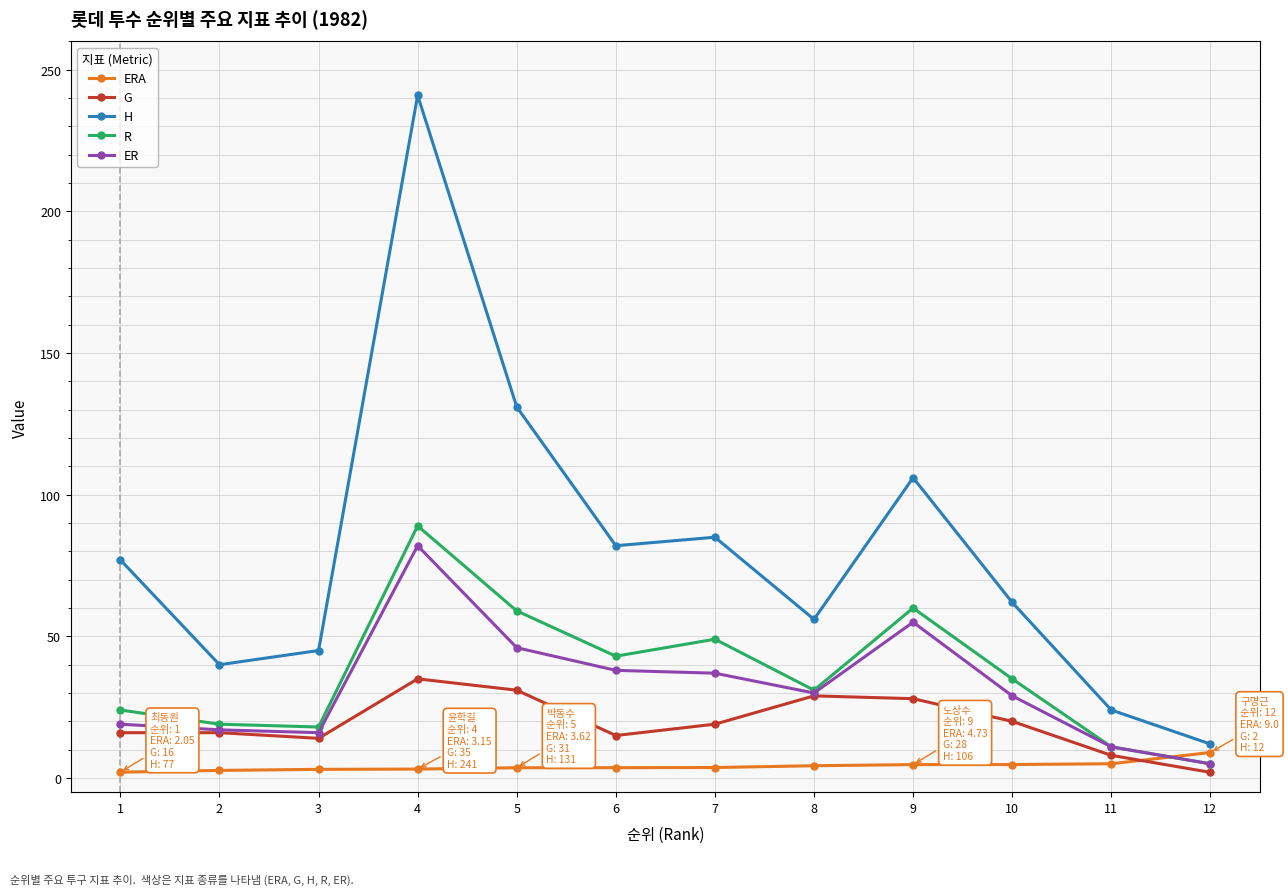

What is the approximate value of G at 2?

16.0